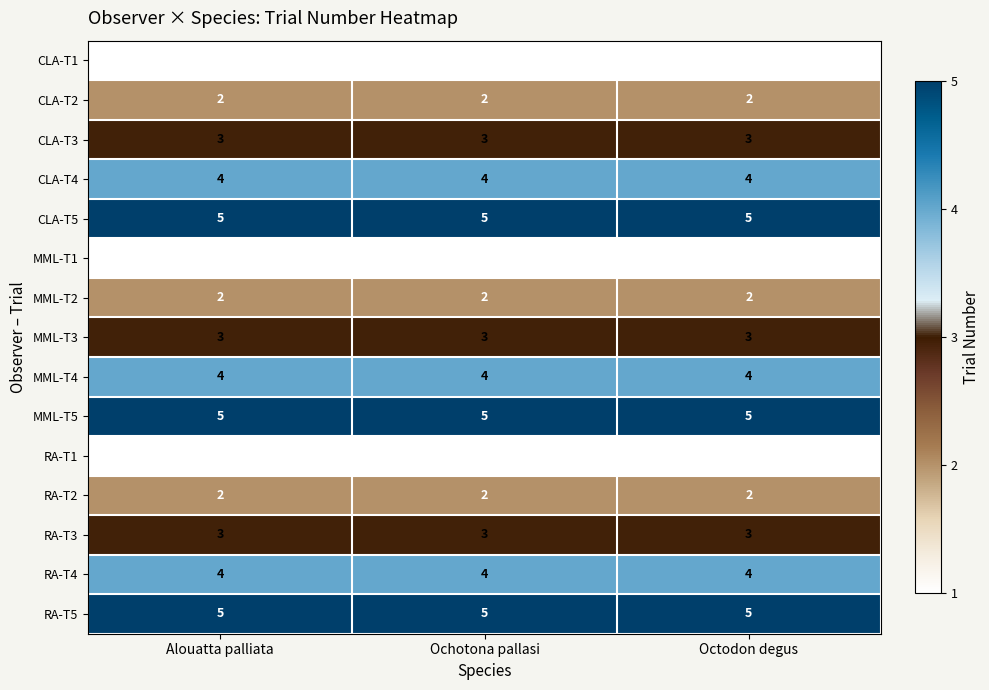

Is the value of CLA-T3 at Octodon degus greater than the value of MML-T1 at Ochotona pallasi?

Yes